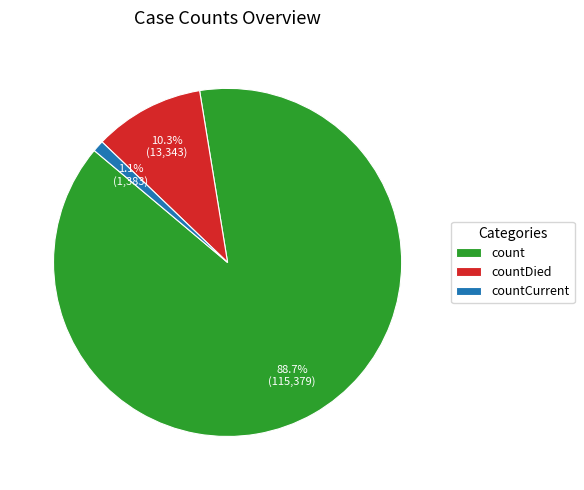

True or false: countDied accounts for 2% of the total.

False